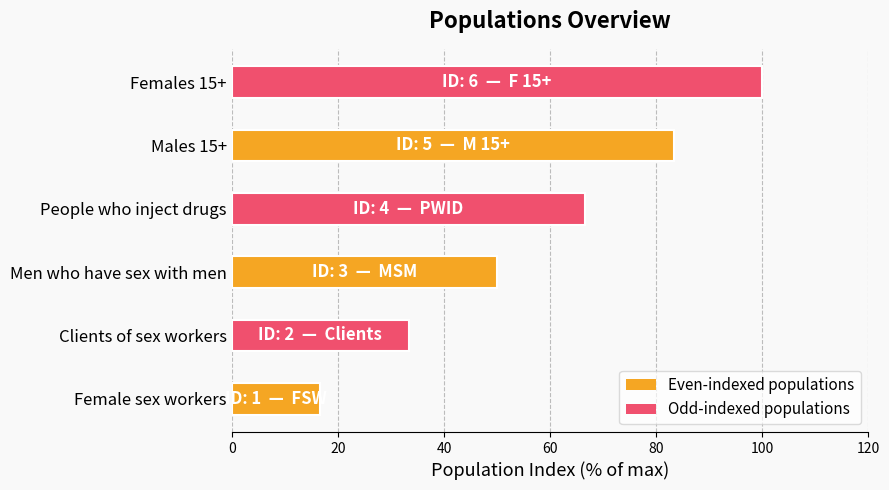

Rank the categories by value from highest to lowest.

Females 15+, Males 15+, People who inject drugs, Men who have sex with men, Clients of sex workers, Female sex workers